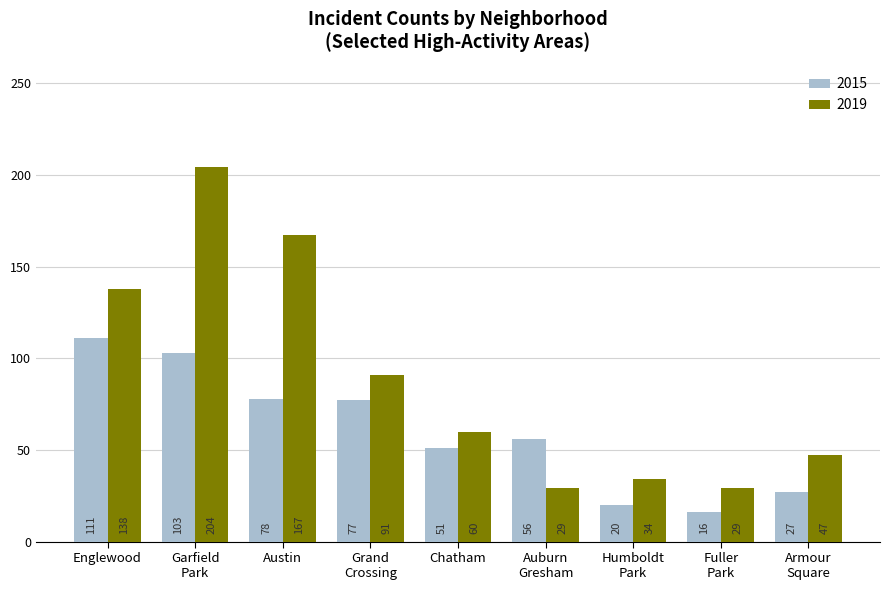

What is the minimum value for 2019?

29